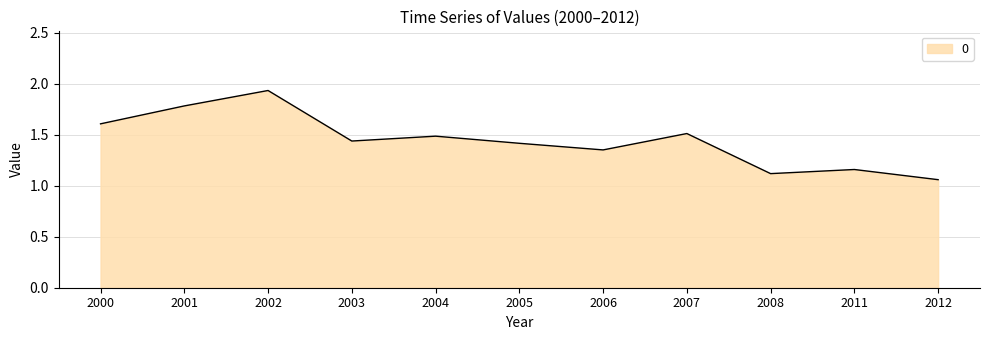

At which category does the chart reach its minimum across all series?

2012